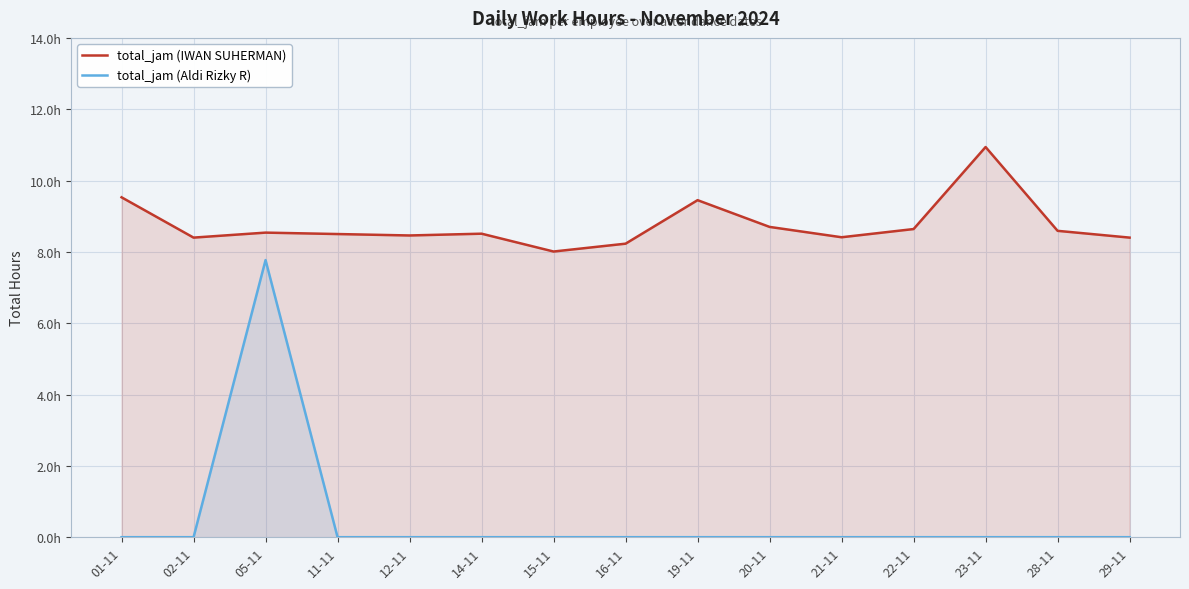

Where is total_jam (IWAN SUHERMAN) nearest to the value 9?

20-11